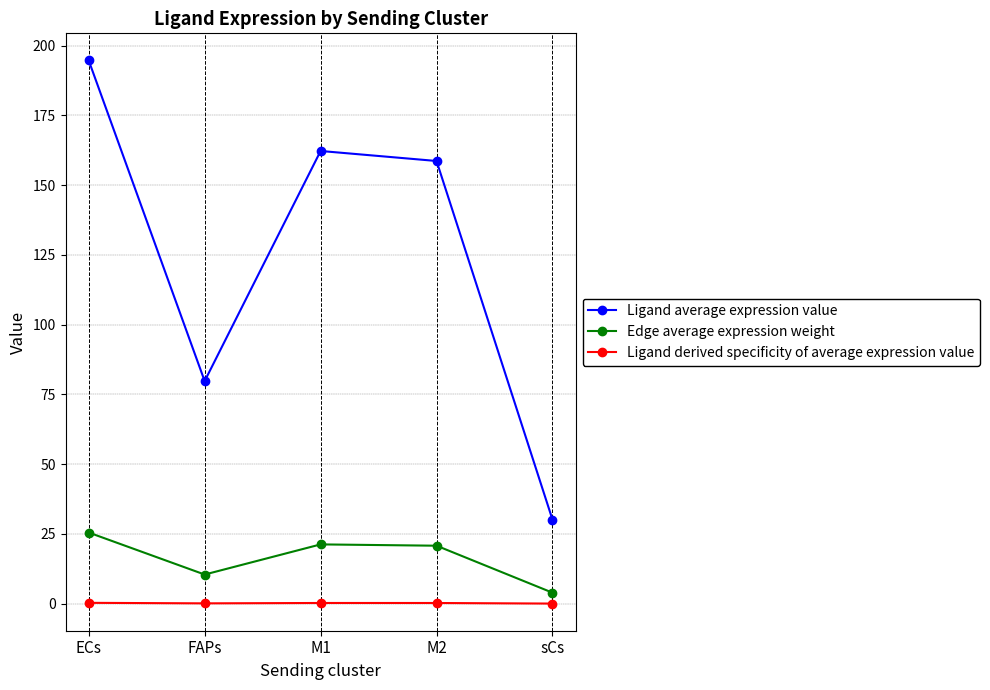

How many values in the Ligand average expression value series exceed 158?

3